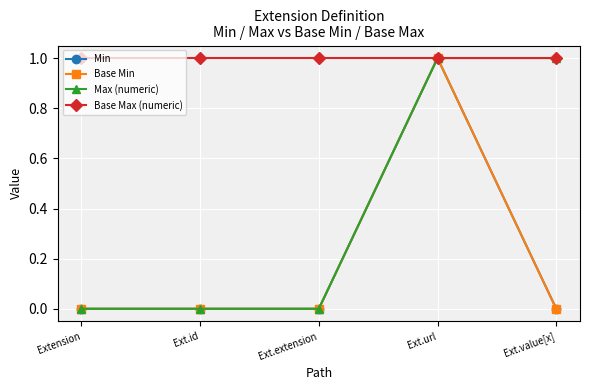

Is this an area chart (filled region under the line)?

No